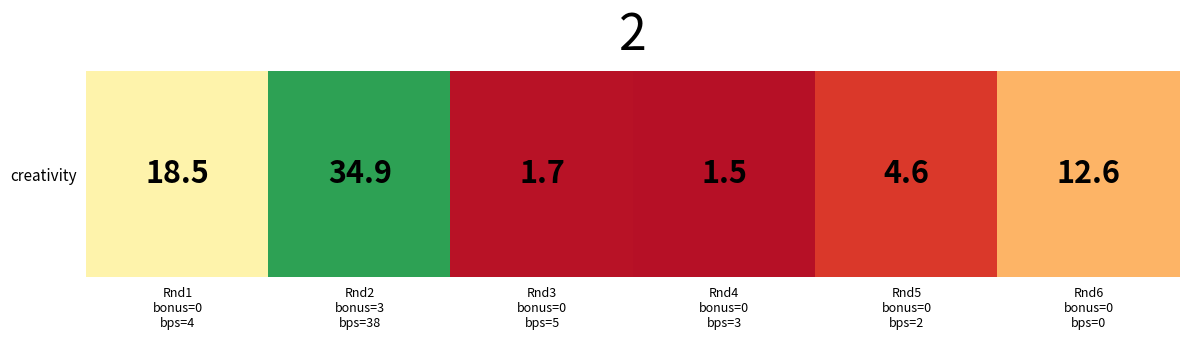

Between Rnd3
bonus=0
bps=5 and Rnd1
bonus=0
bps=4, which is larger?

Rnd1
bonus=0
bps=4